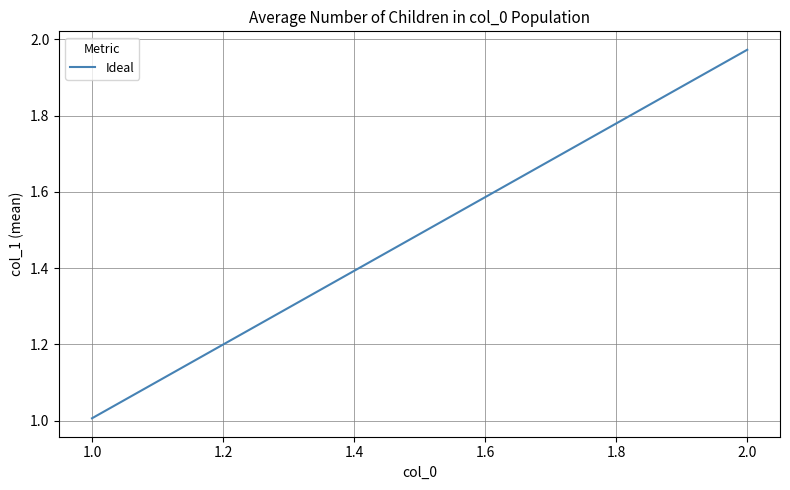

What is the minimum value shown in the chart?

1.0